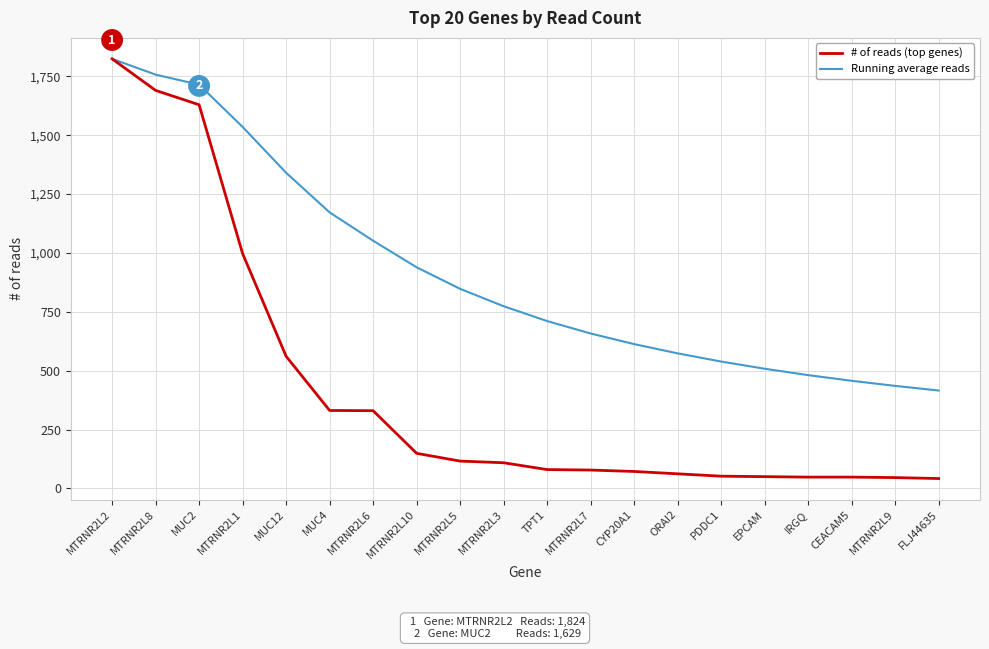

What is the total value across all series at MUC2?

3343.3